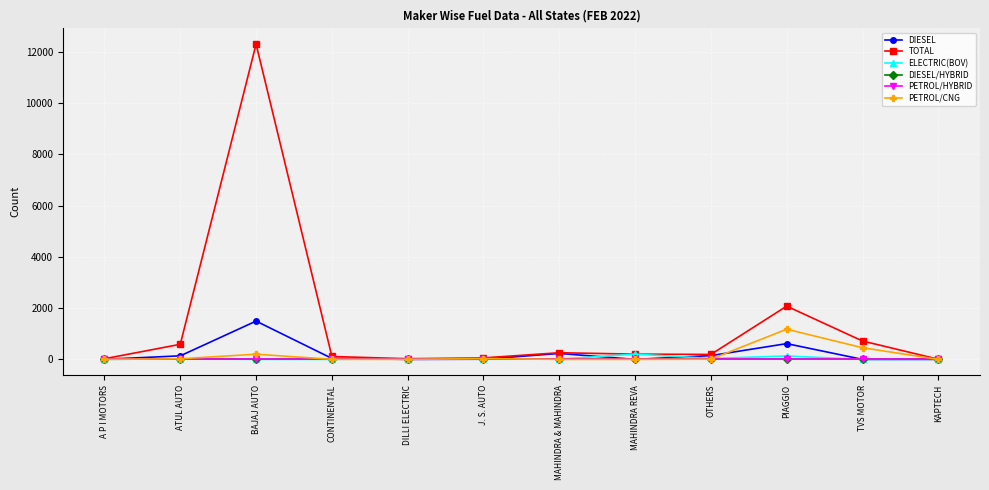

What are all the series names shown in the legend?

DIESEL, TOTAL, ELECTRIC(BOV), DIESEL/HYBRID, PETROL/HYBRID, PETROL/CNG